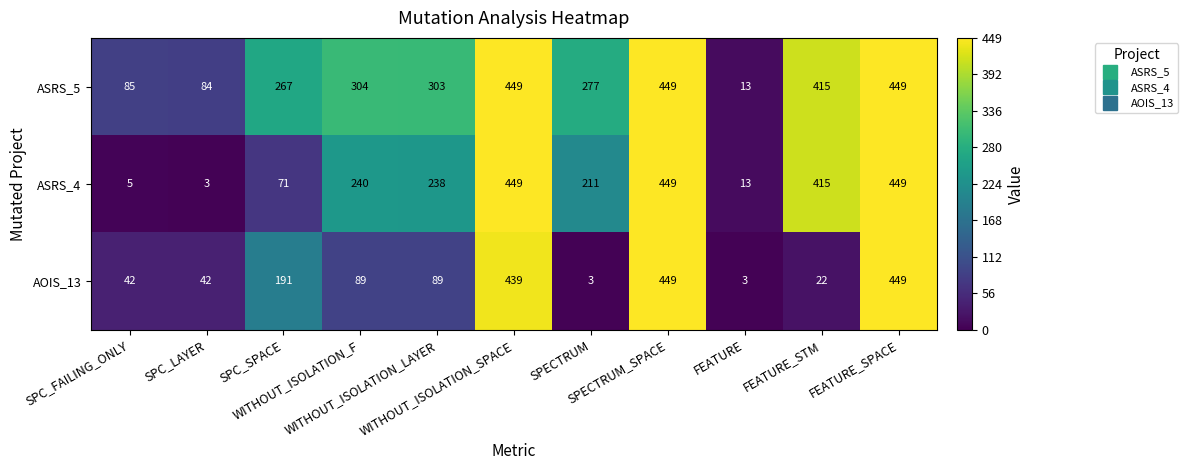

What is the difference between the second highest and minimum values in the AOIS_13 series?

446